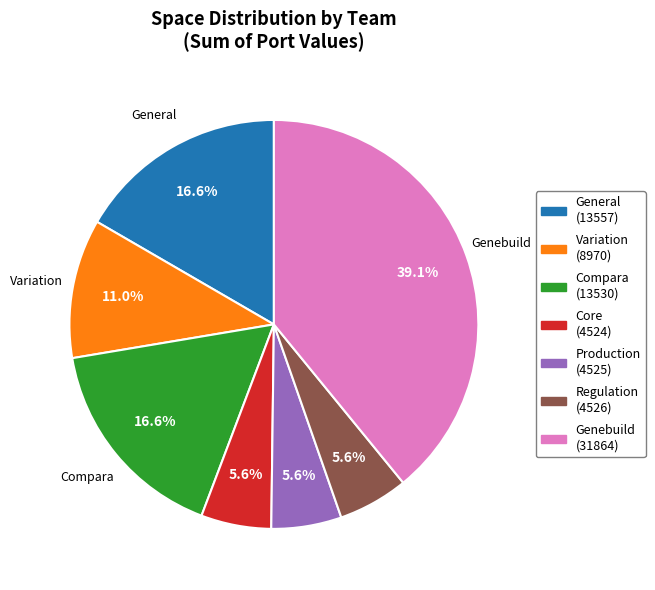

Approximately how many times larger is the value at Variation (8970) compared to Core (4524)?

2.0